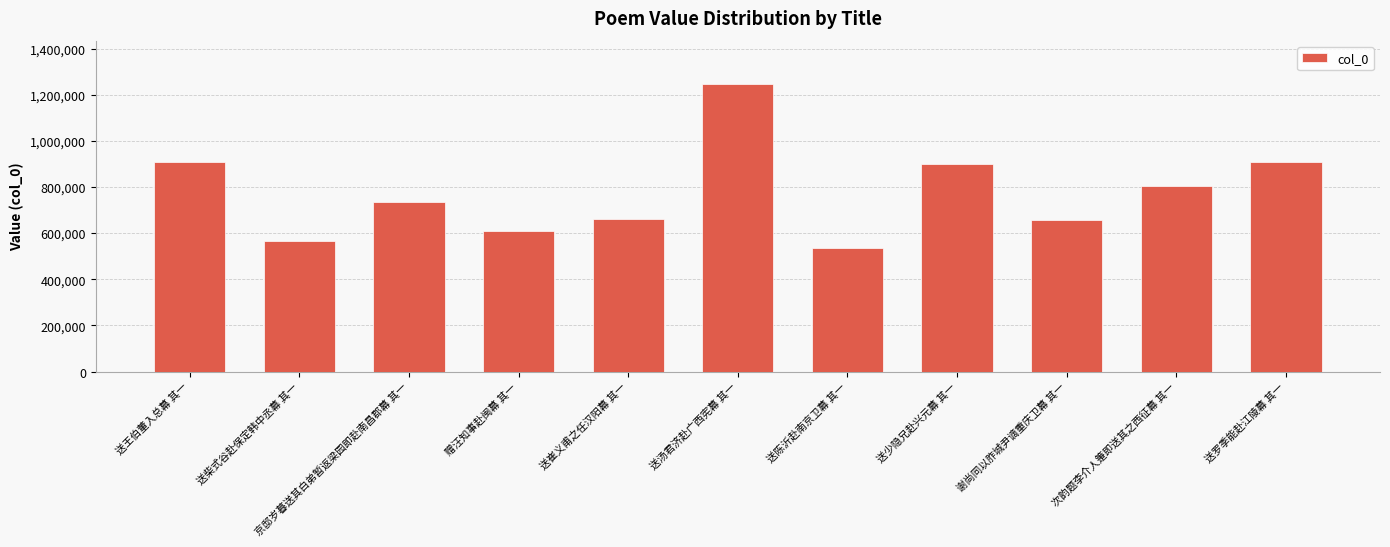

What is the label of the 3rd bar from the right?

谢尚同以胙城尹谪重庆卫幕 其一